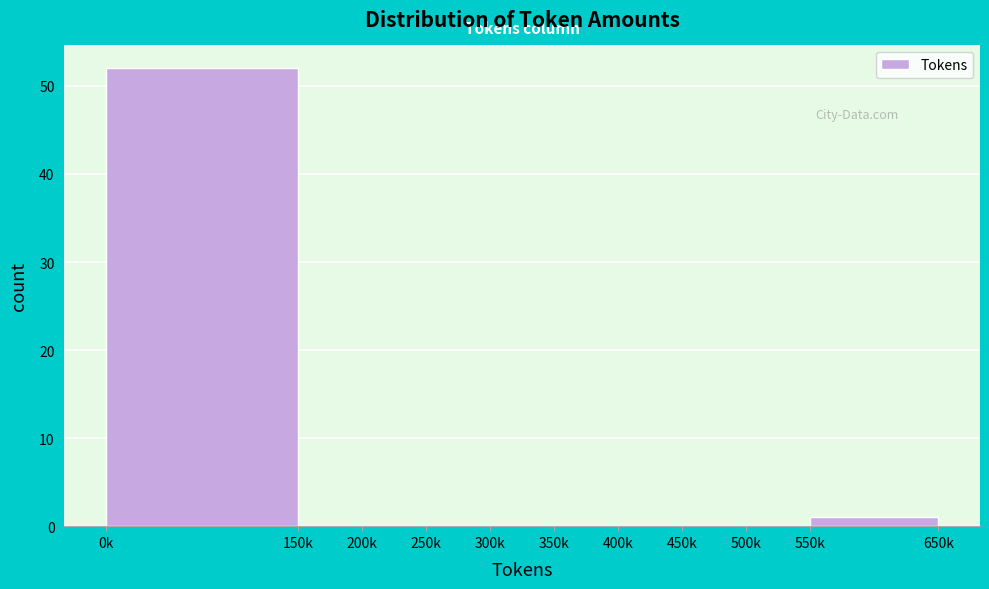

Reading left to right, extract all data points from this chart.

0k=52	150k=0	200k=0	250k=0	300k=0	350k=0	400k=0	450k=0	500k=0	550k=1